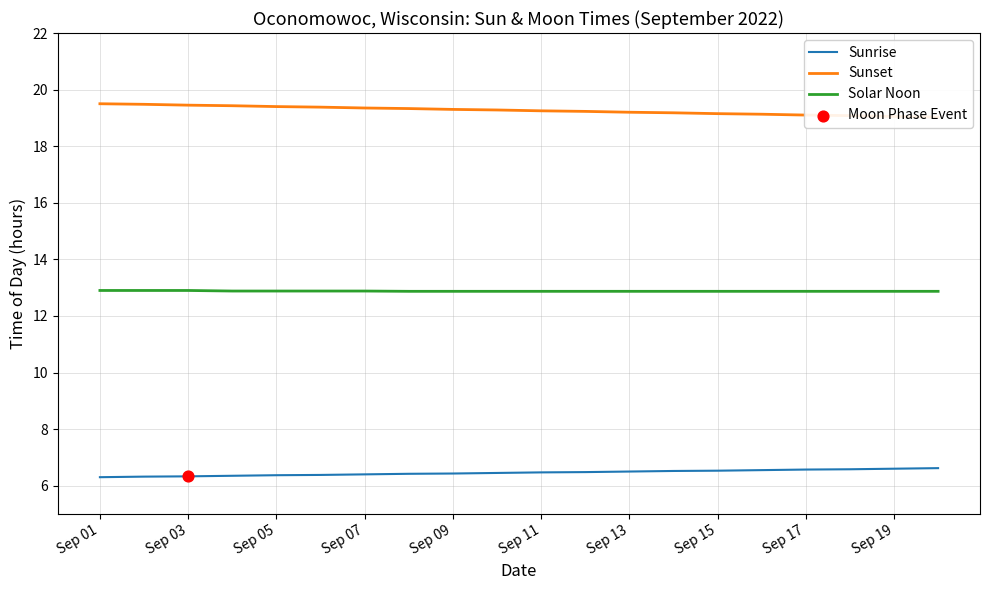

Which series reaches the maximum Y coordinate?

Sunset